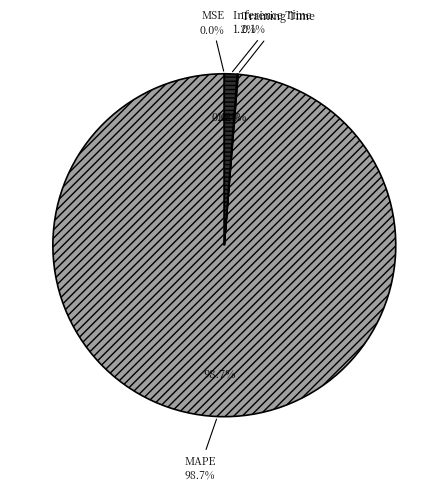

To the nearest percent, what portion does MAPE represent?

99%